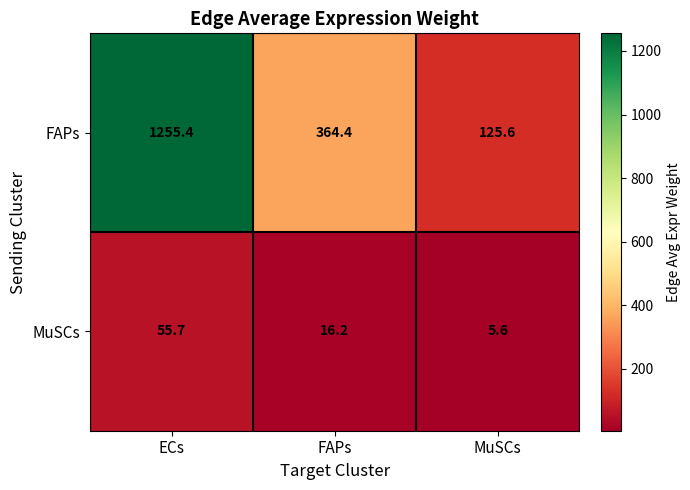

Between ECs and FAPs, which series saw the biggest shift?

FAPs